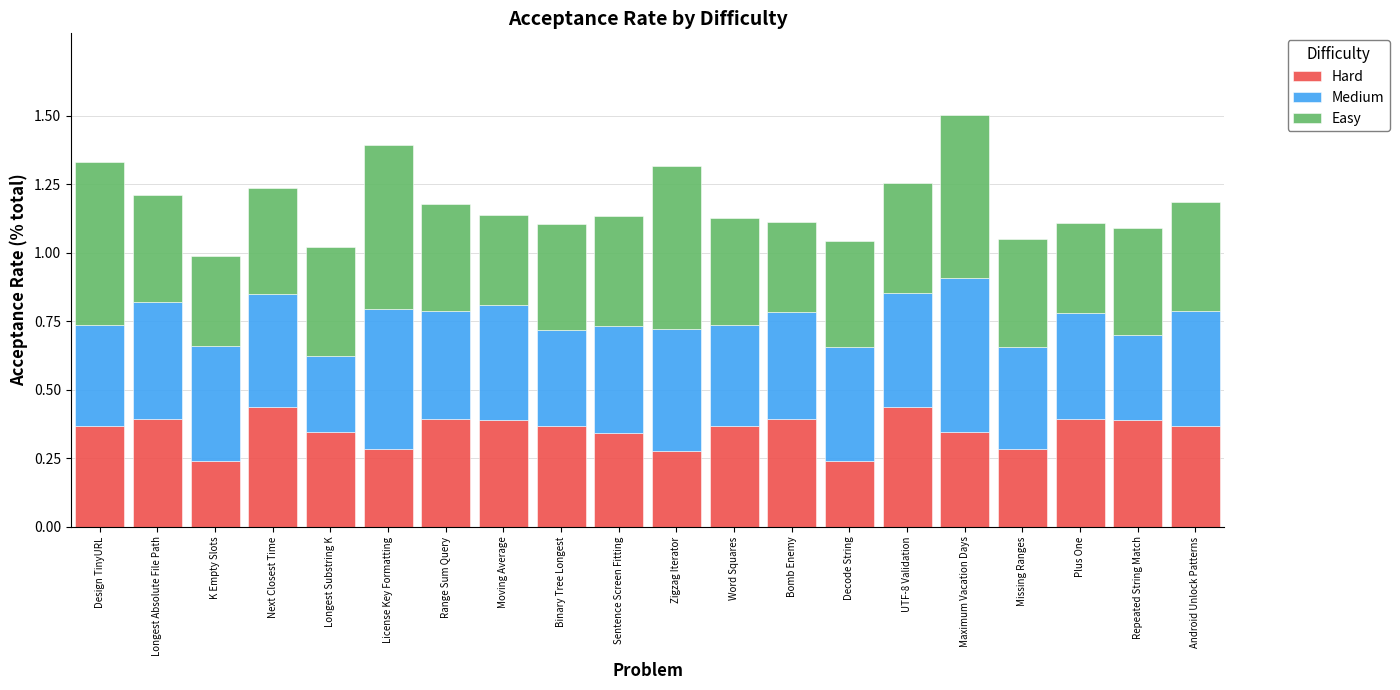

The Hard series shows 0.3 at Maximum Vacation Days. True or false?

True